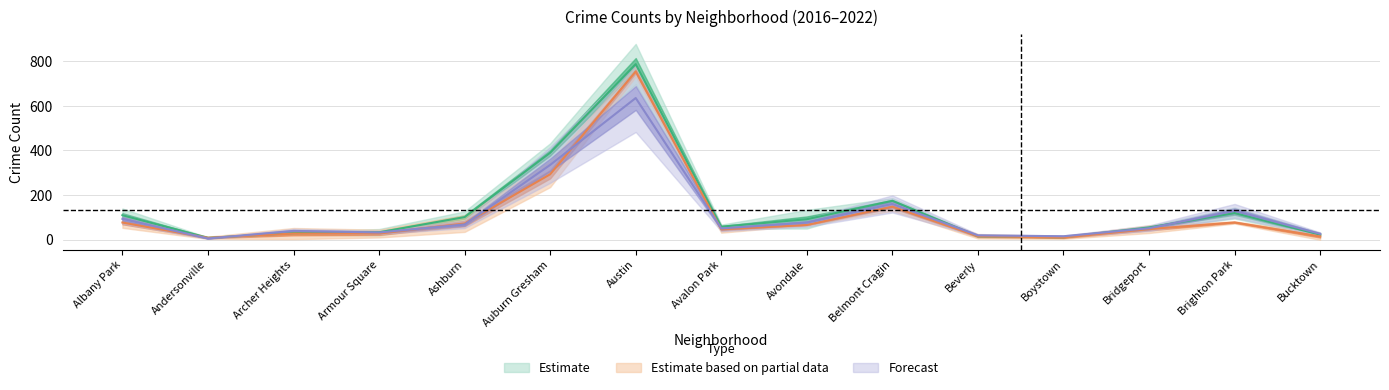

True or false: 2018 has more than 2 points higher than both neighbors.

True